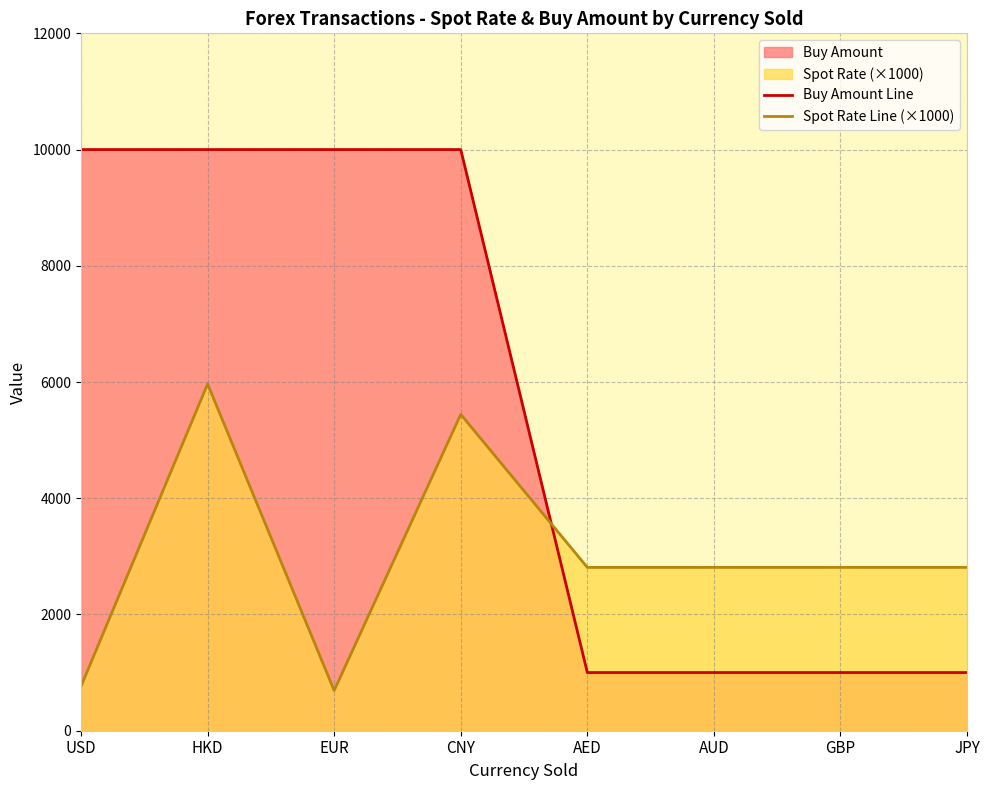

What is the spread (max minus min) of values at AED?

1809.5